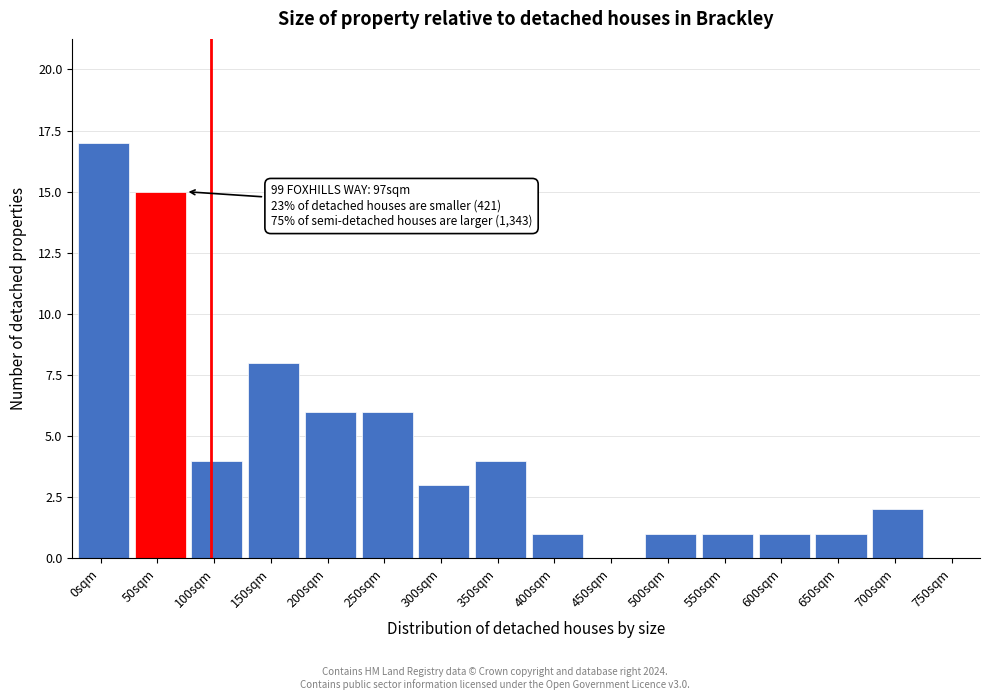

Reading left to right, extract all data points from this chart.

0sqm=17	50sqm=15	100sqm=4	150sqm=8	200sqm=6	250sqm=6	300sqm=3	350sqm=4	400sqm=1	450sqm=0	500sqm=1	550sqm=1	600sqm=1	650sqm=1	700sqm=2